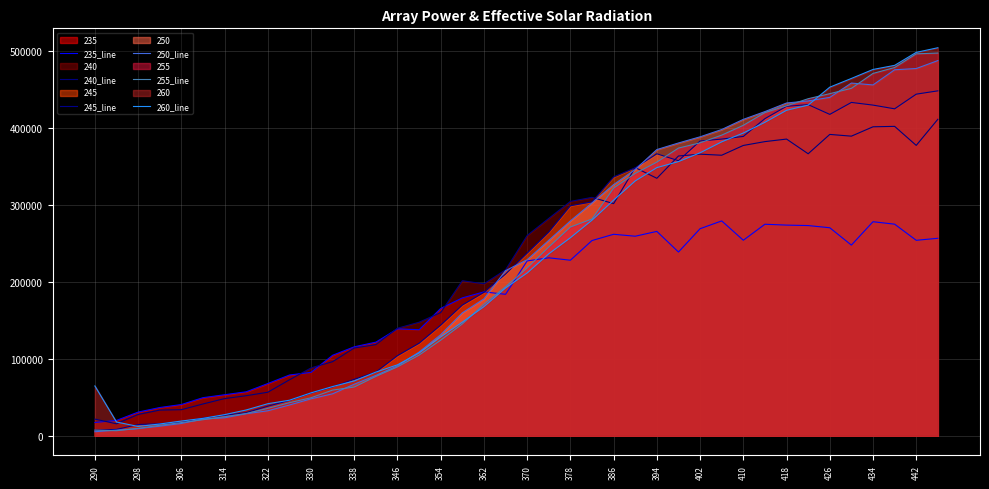

What is the smallest value displayed?

5253.6